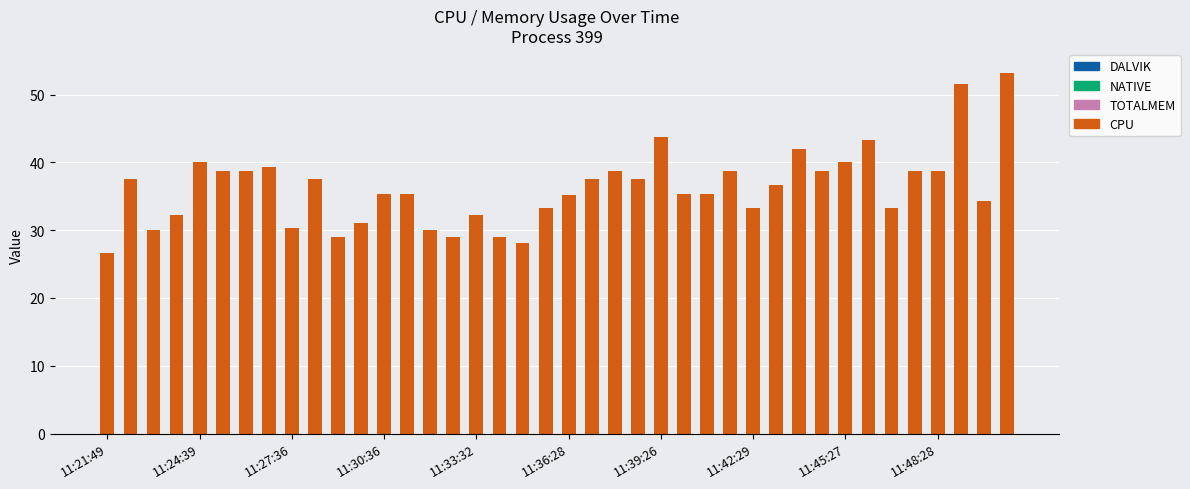

What is the value of the 36th bar from the left?

38.7